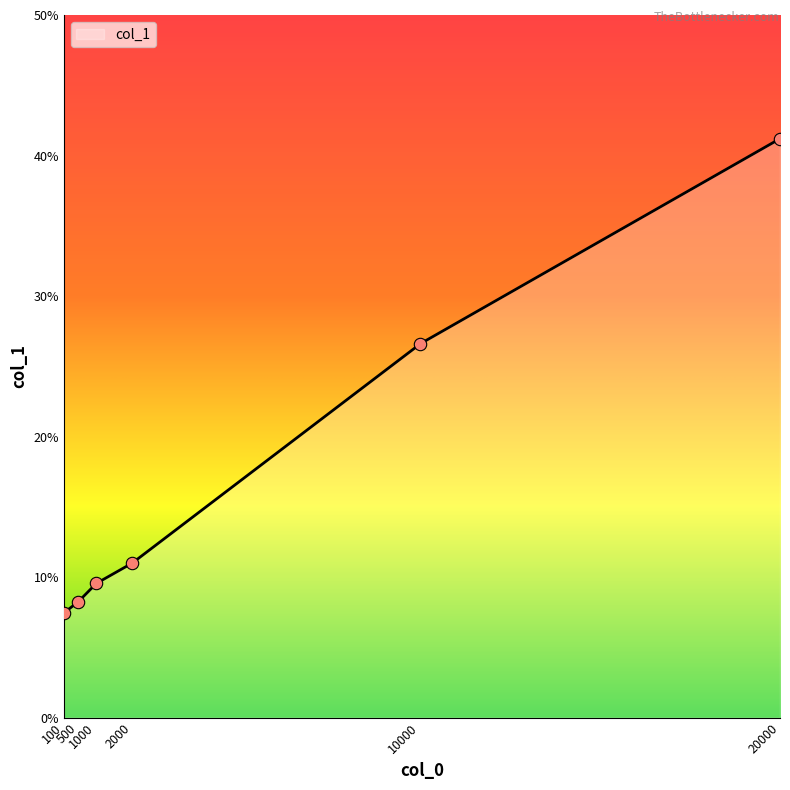

What is the change in value from 100 to 2000?

+3.5